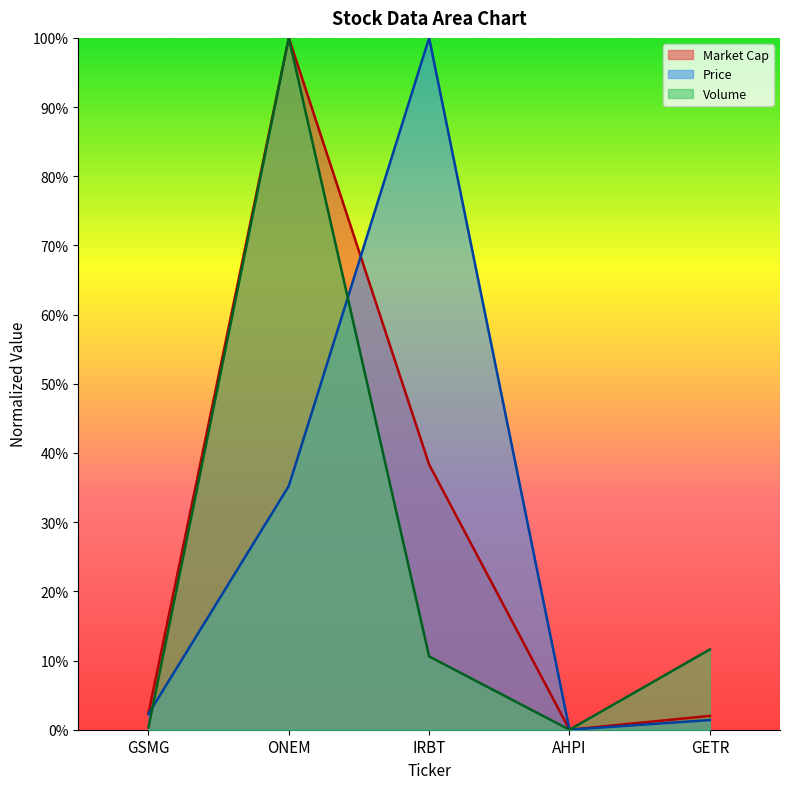

List the series in order of their overall mean, highest first.

Market Cap, Price, Volume